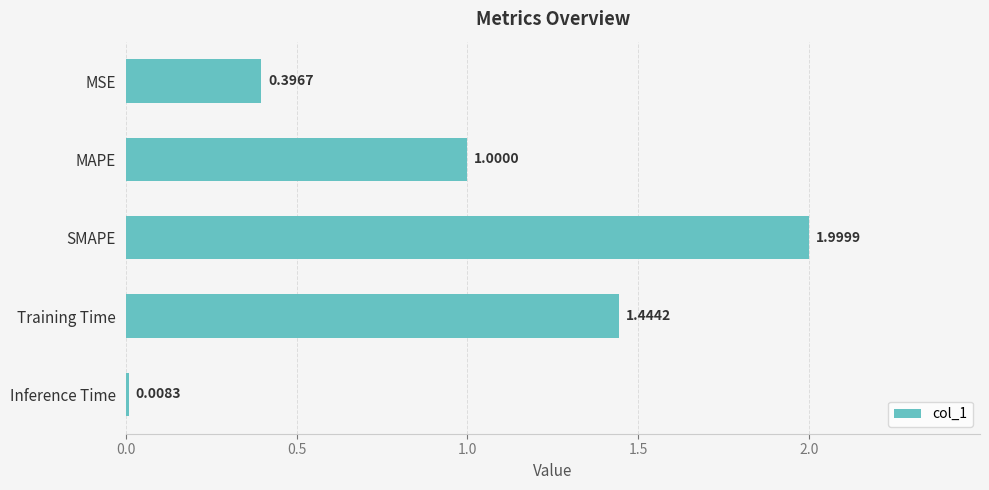

What is the sum of the values at Inference Time and Training Time?

1.5